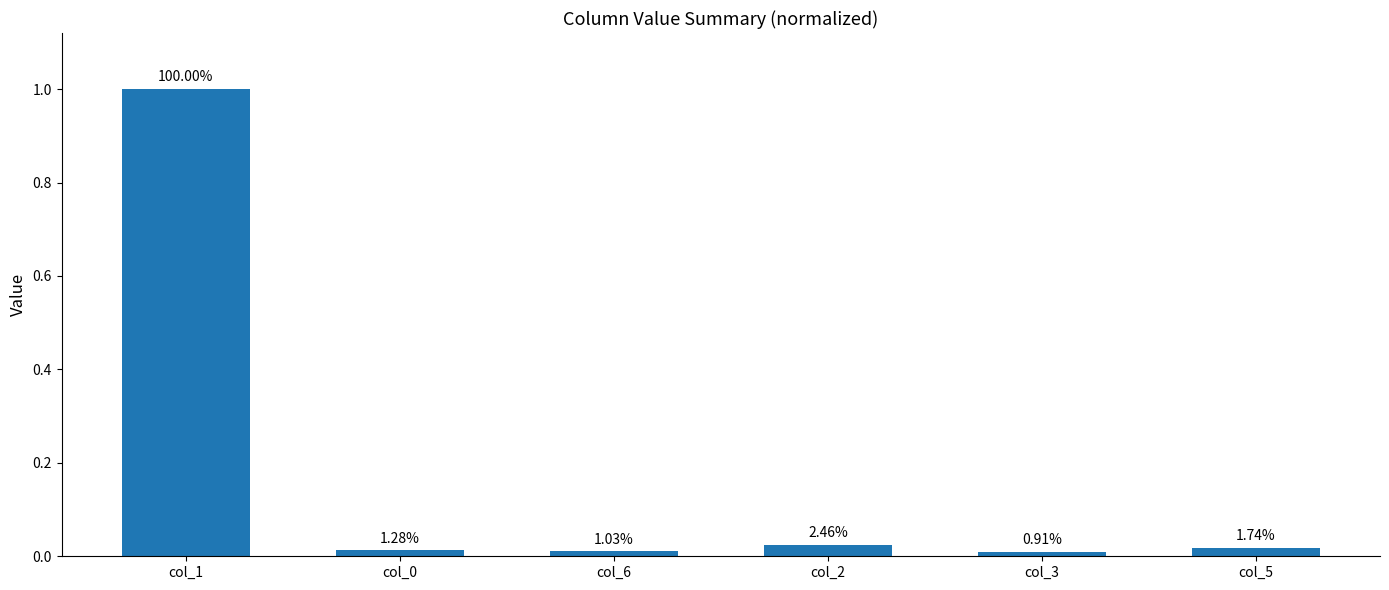

Which label corresponds to the largest value in the chart?

col_1